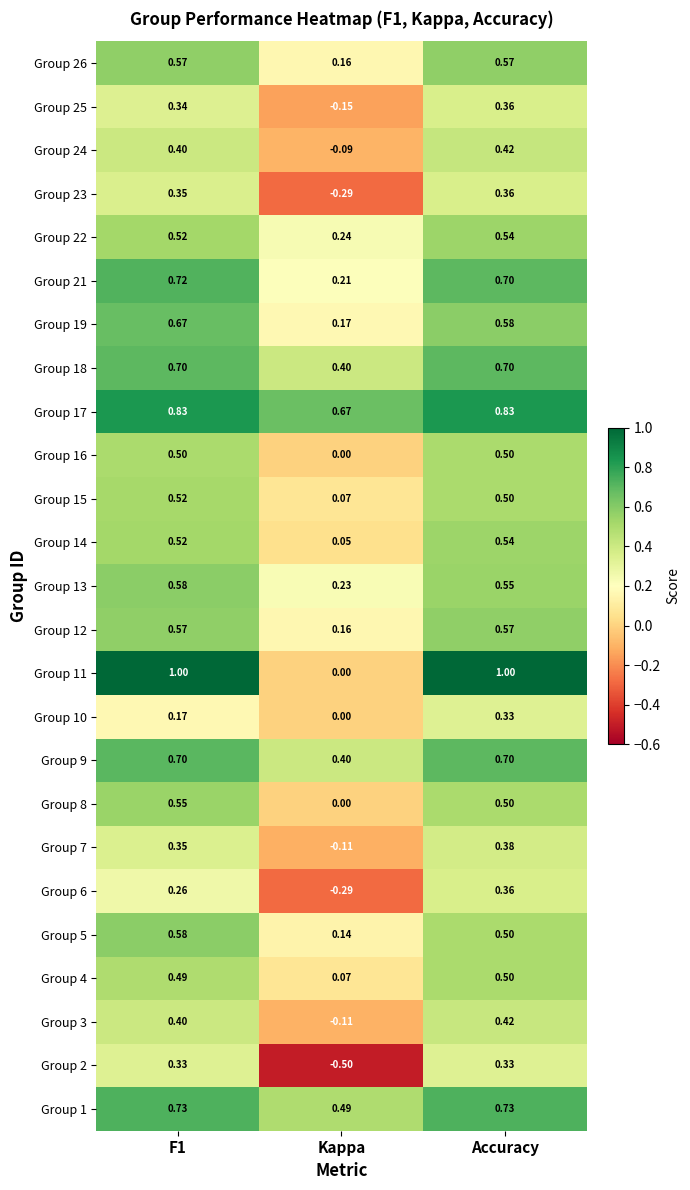

Count the number of categories in the chart.

3